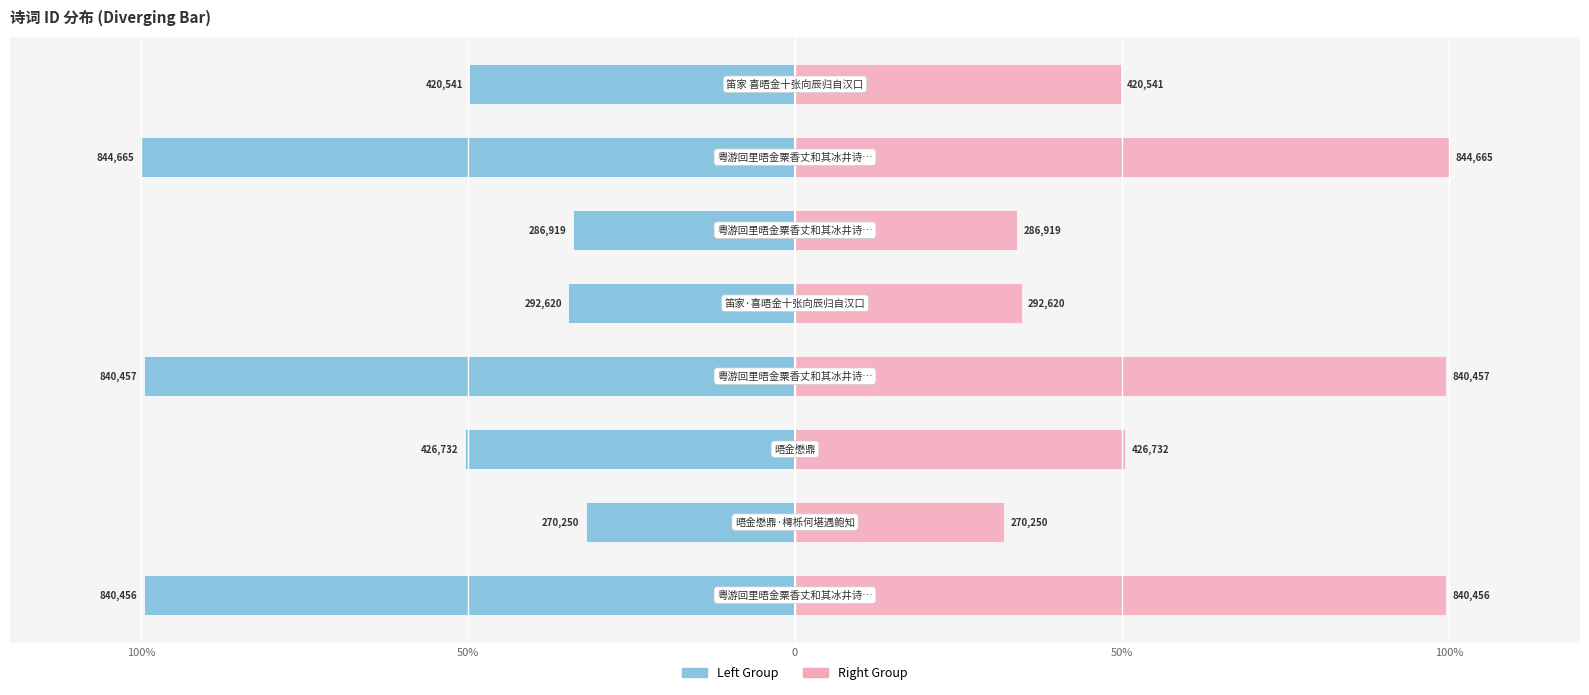

What is the value of the col_0 (left) bar at the 6th from the left?

-34.0